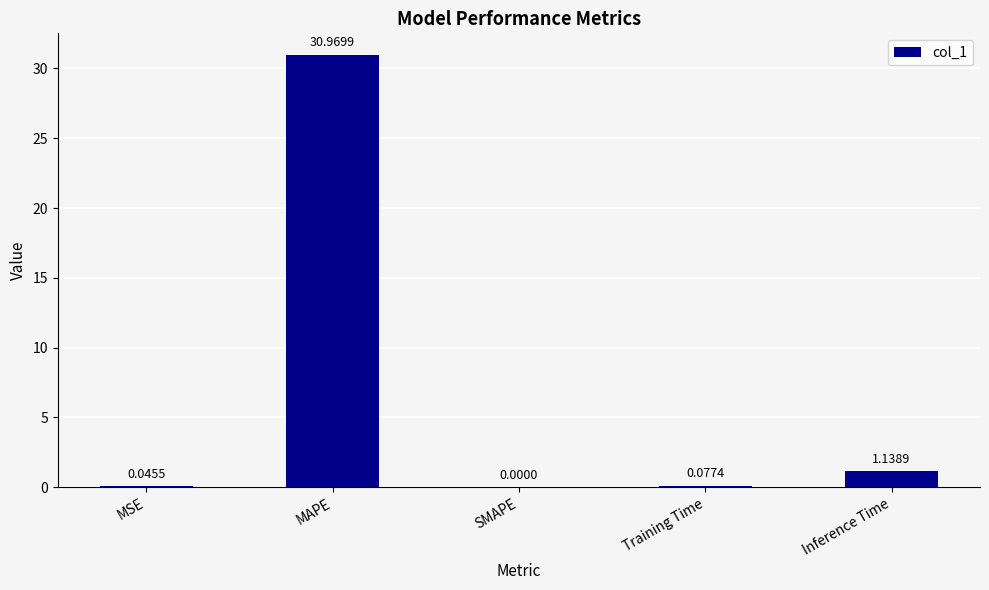

At which category does the chart reach its peak across all series?

MAPE